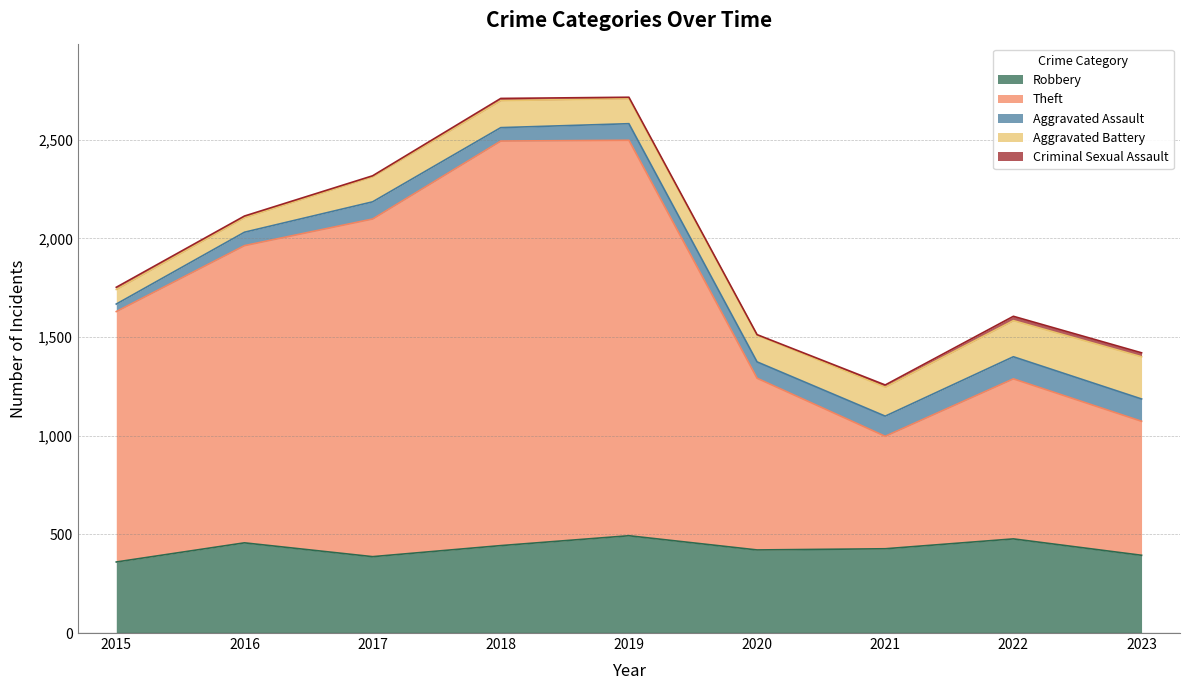

True or false: Theft and Criminal Sexual Assault intersect in this chart.

False